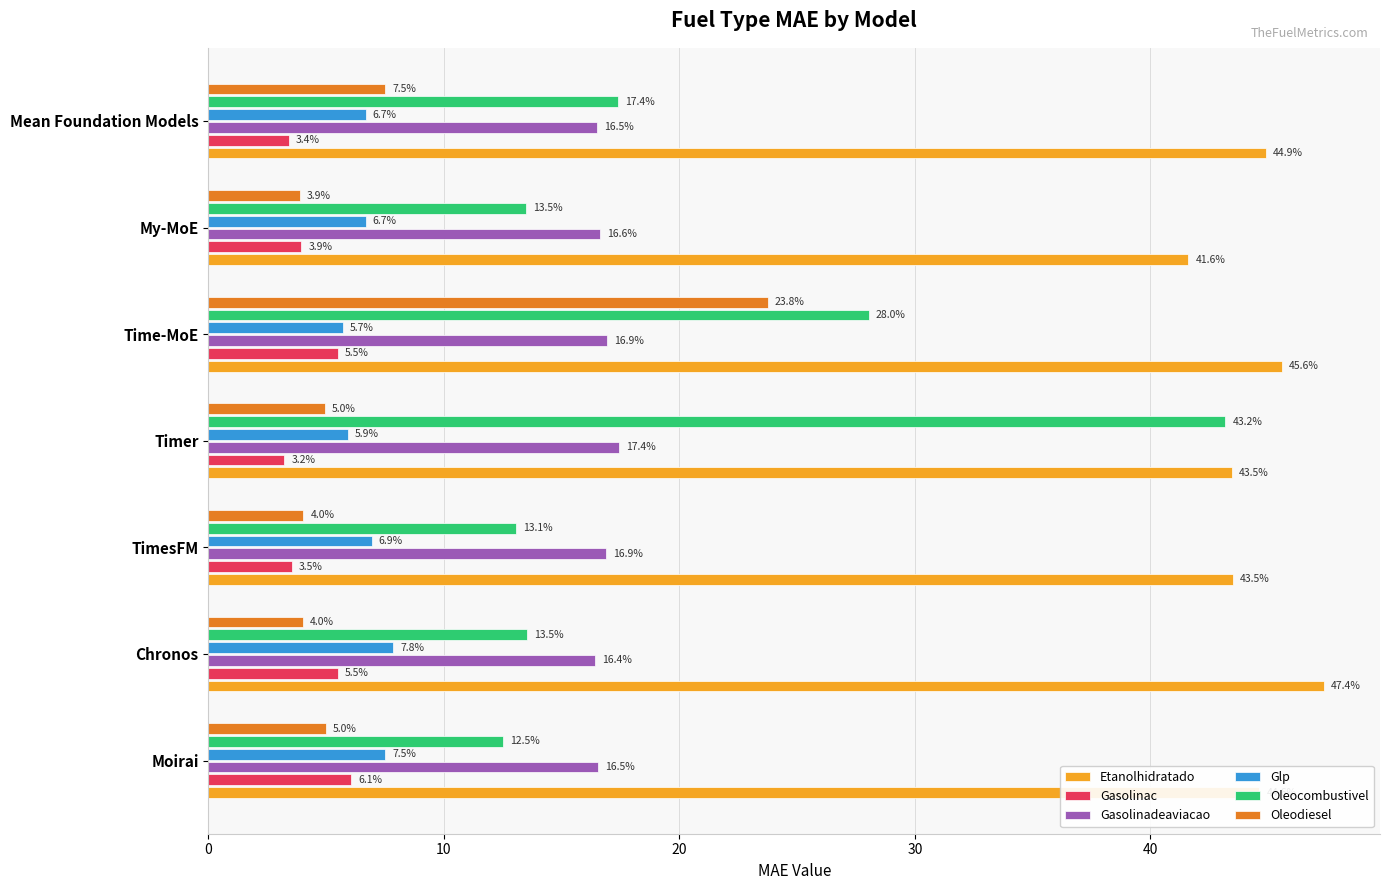

What are all the series names shown in the legend?

Etanolhidratado, Gasolinac, Gasolinadeaviacao, Glp, Oleocombustivel, Oleodiesel